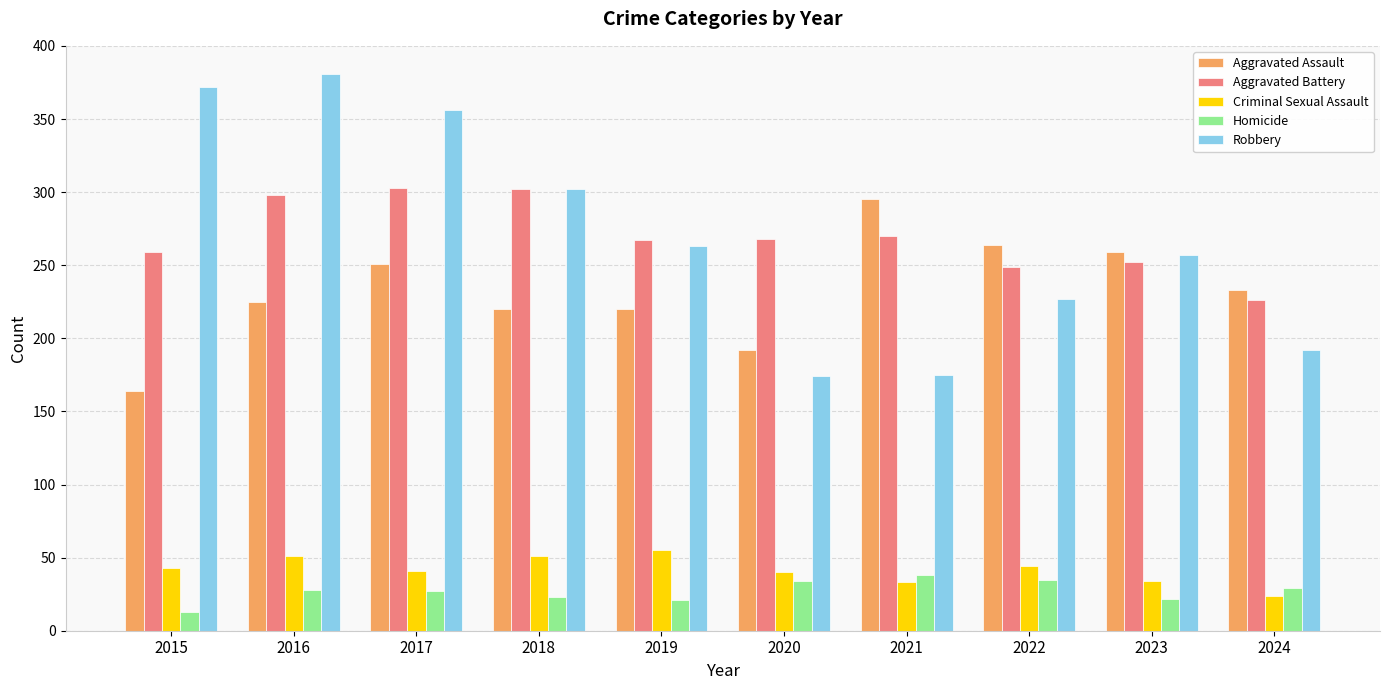

Rank the series at 2015 from lowest to highest value.

Homicide, Criminal Sexual Assault, Aggravated Assault, Aggravated Battery, Robbery